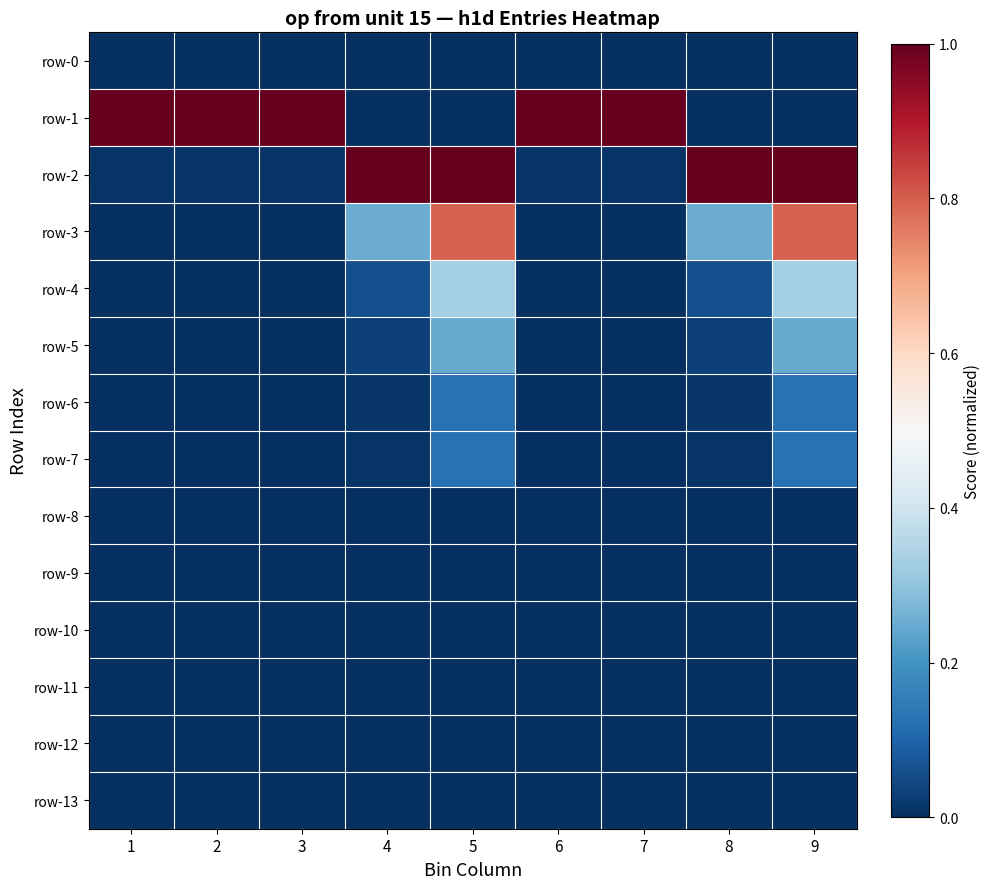

What is the difference between the highest and lowest values at 9?

1.0